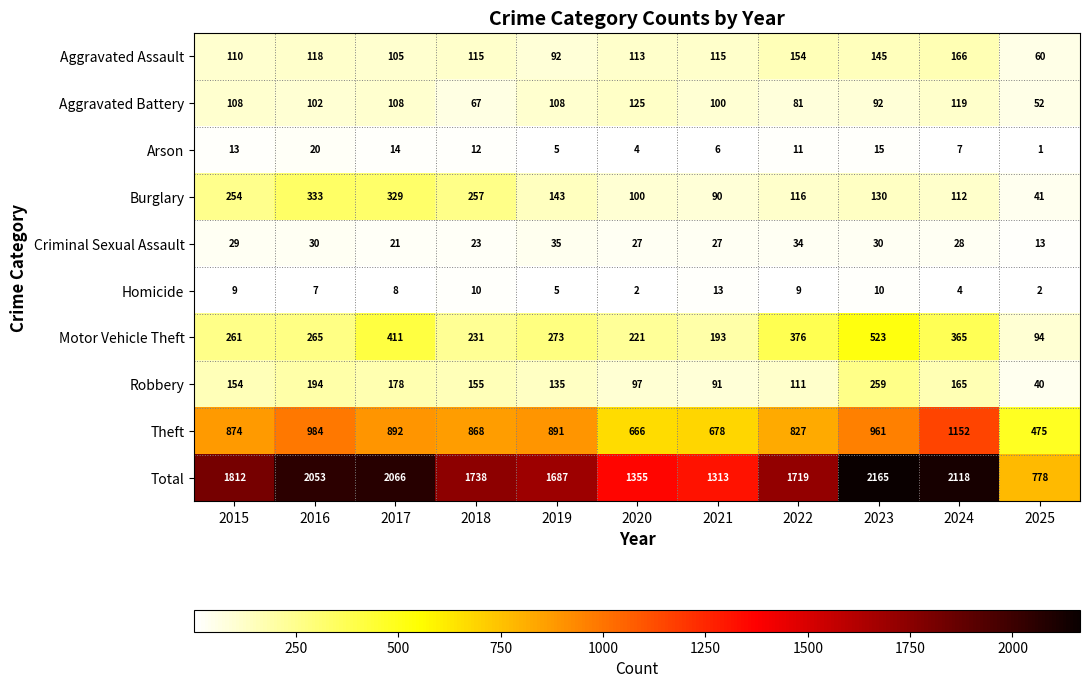

The Burglary series shows 100 at 2020. True or false?

True